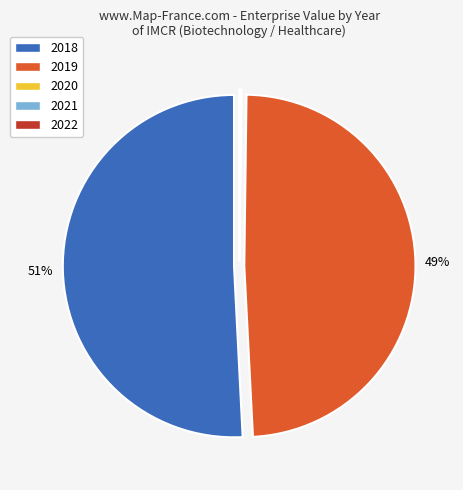

What is the ratio of the value at 2018 to the value at 2019?

1.0